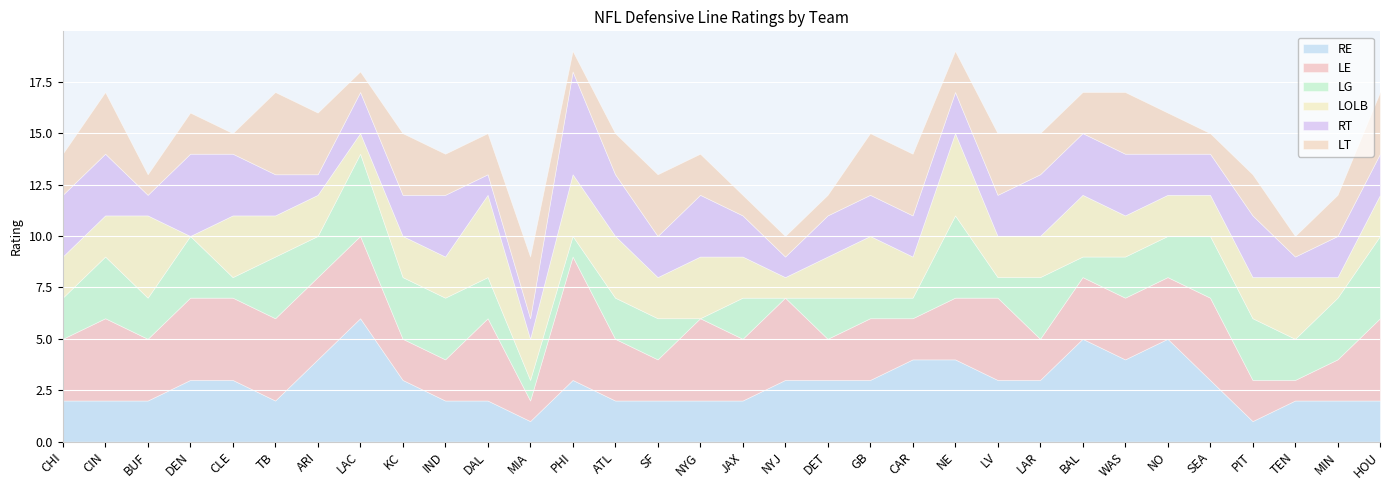

Reading right to left, what are all the values shown in this chart?

RE: 2	2	2	1	3	5	4	5	3	3	4	4	3	3	3	2	2	2	2	3	1	2	2	3	6	4	2	3	3	2	2	2
LE: 4	2	1	2	4	3	3	3	2	4	3	2	3	2	4	3	4	2	3	6	1	4	2	2	4	4	4	4	4	3	4	3
LG: 4	3	2	3	3	2	2	1	3	1	4	1	1	2	0	2	0	2	2	1	1	2	3	3	4	2	3	1	3	2	3	2
LOLB: 2	1	3	2	2	2	2	3	2	2	4	2	3	2	1	2	3	2	3	3	2	4	2	2	1	2	2	3	0	4	2	2
RT: 2	2	1	3	2	2	3	3	3	2	2	2	2	2	1	2	3	2	3	5	1	1	3	2	2	1	2	3	4	1	3	3
LT: 3	2	1	2	1	2	3	2	2	3	2	3	3	1	1	1	2	3	2	1	3	2	2	3	1	3	4	1	2	1	3	2